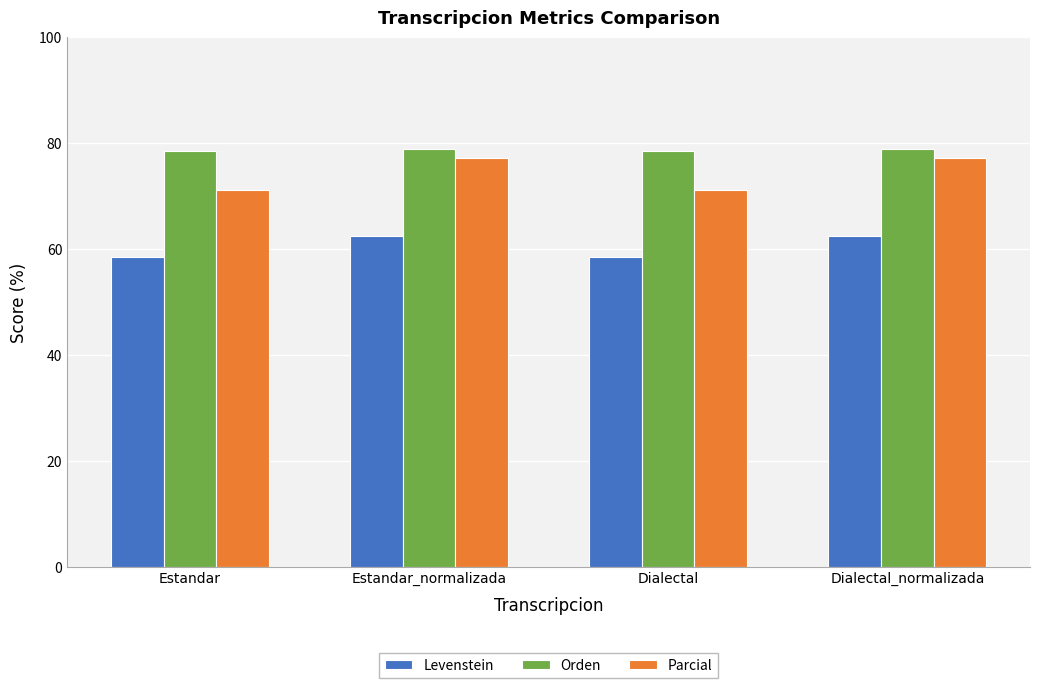

At how many categories does at least one series exceed 74?

4